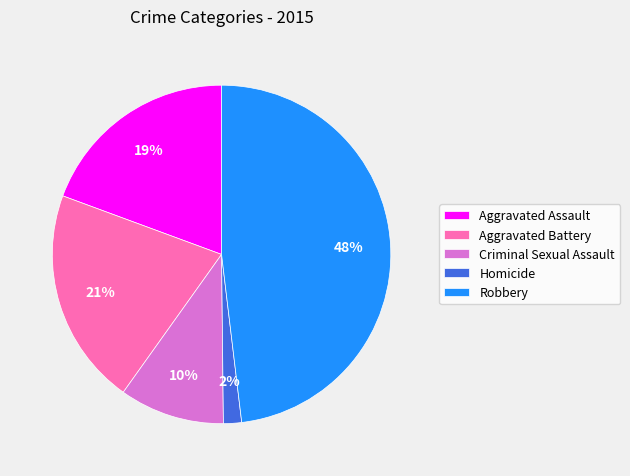

How many segments does this pie chart have?

5